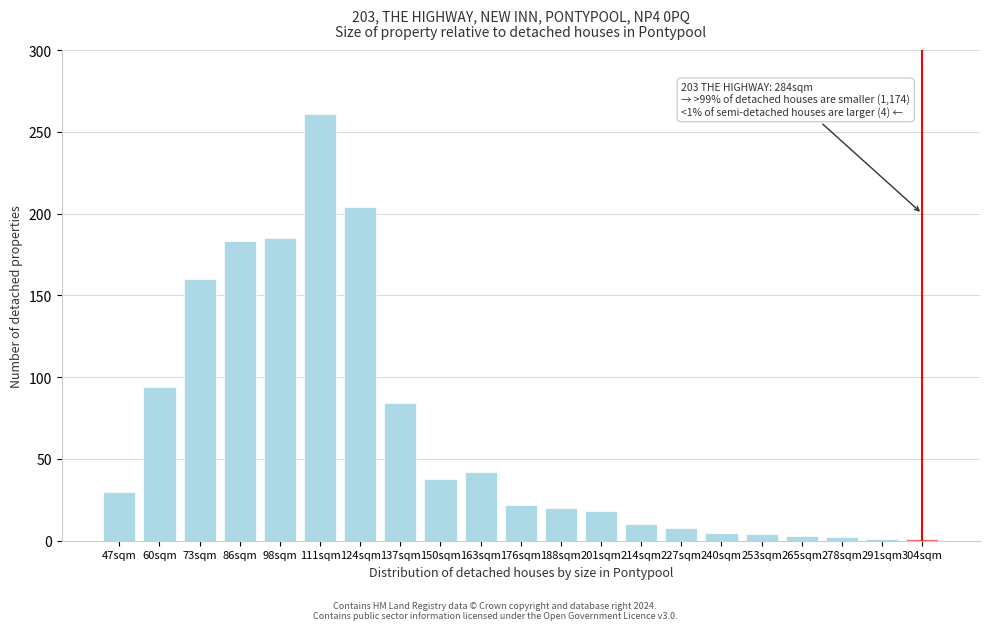

Where is the data nearest to the value 131?

73sqm